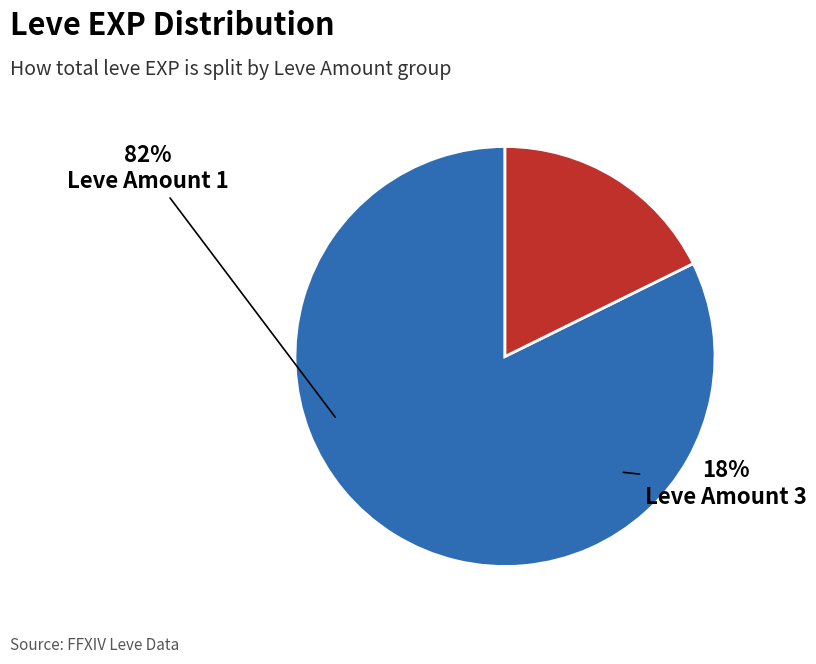

Is there any slice that represents more than half of the pie?

Yes